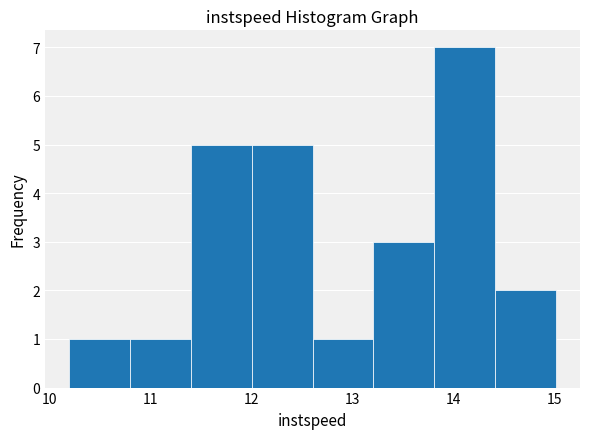

Reading left to right, transcribe this chart: for each bar, give the range it covers on the x-axis and its height. Neither the bar edges nor the heights are printed on the chart, so give them approximately, as read against the axes.

10.2 to 10.8: 1
10.8 to 11.4: 1
11.4 to 12.0: 5
12.0 to 12.6: 5
12.6 to 13.2: 1
13.2 to 13.8: 3
13.8 to 14.4: 7
14.4 to 15.0: 2